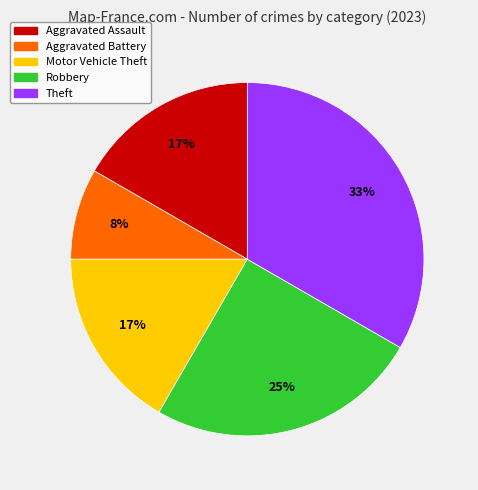

Between Theft and Aggravated Assault, which is larger?

Theft